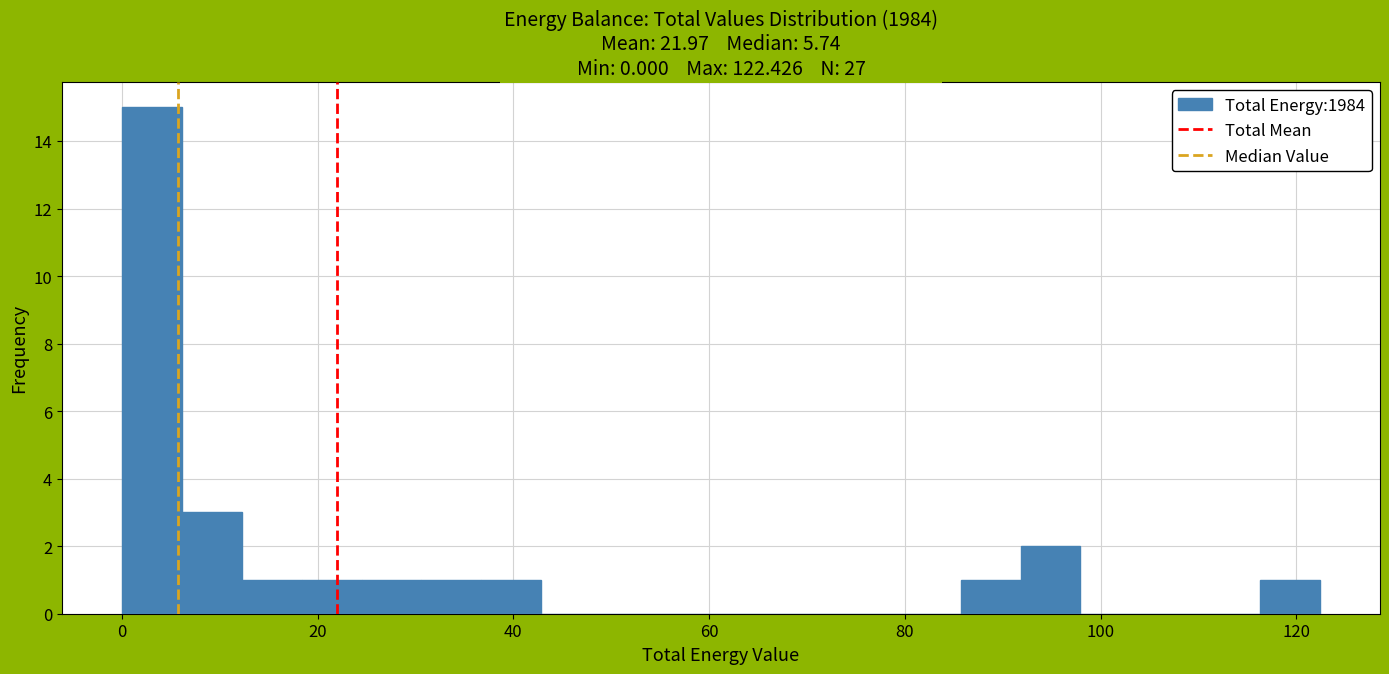

Around what value on the x-axis is the tallest bar? Give the approximate position of its centre, as read against the axis.

4